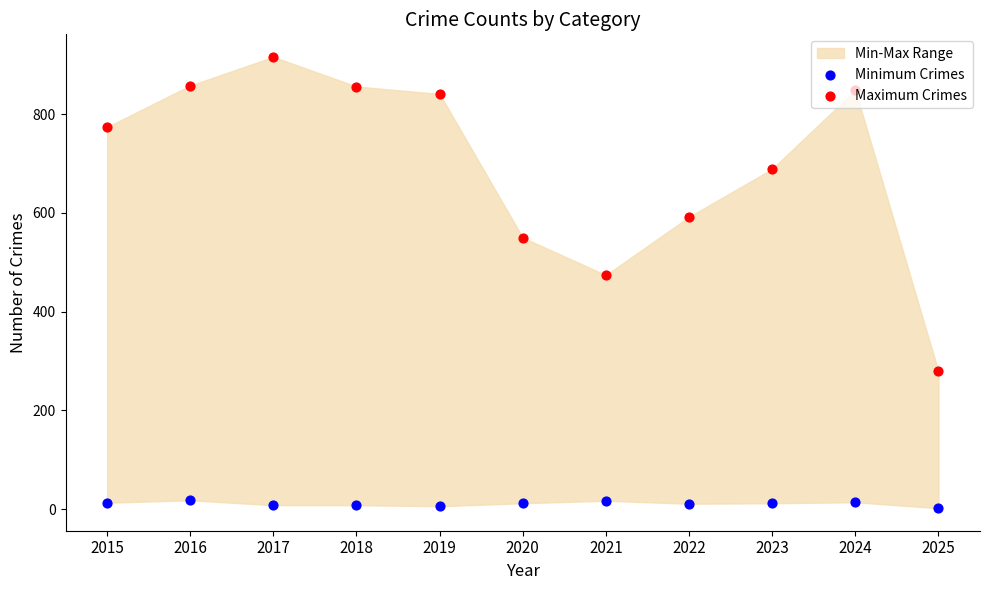

Which series contains the highest Y value?

Maximum Crimes